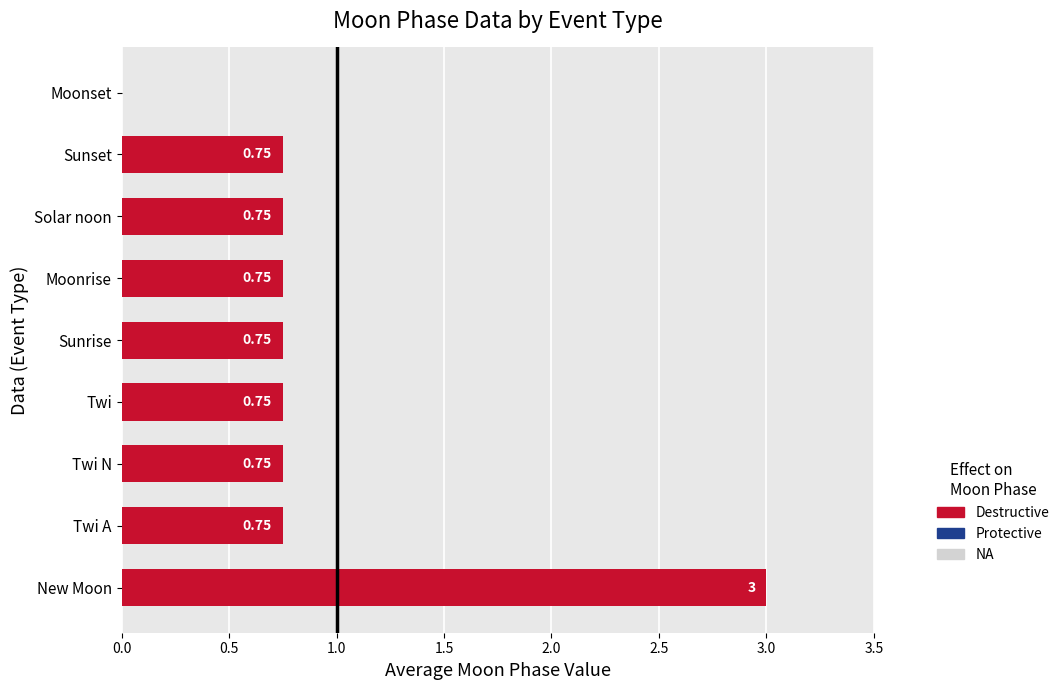

Are the bars horizontal?

Yes